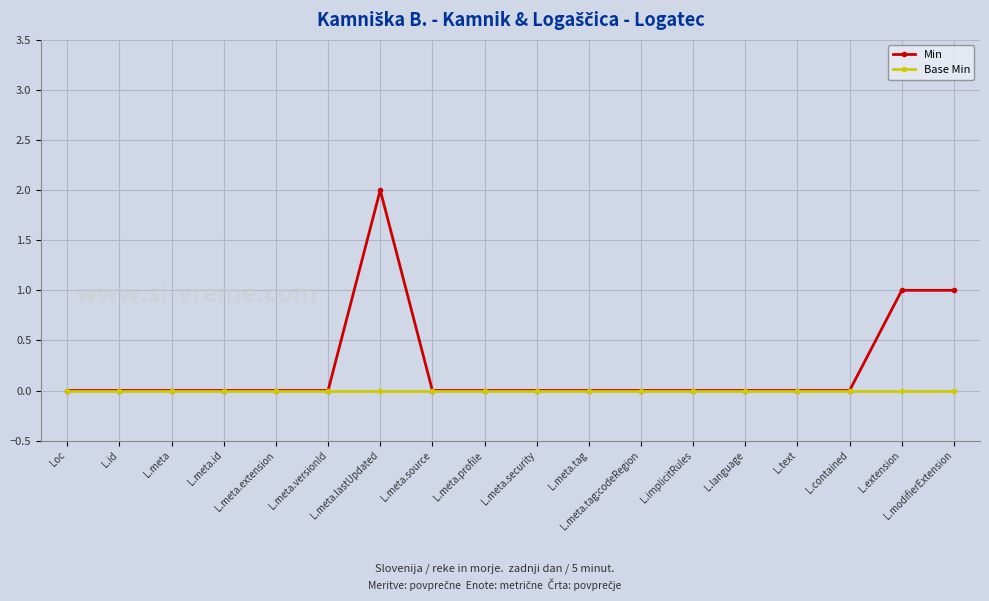

What is the label of the 7th point from the right?

L.meta.tag:codeRegion